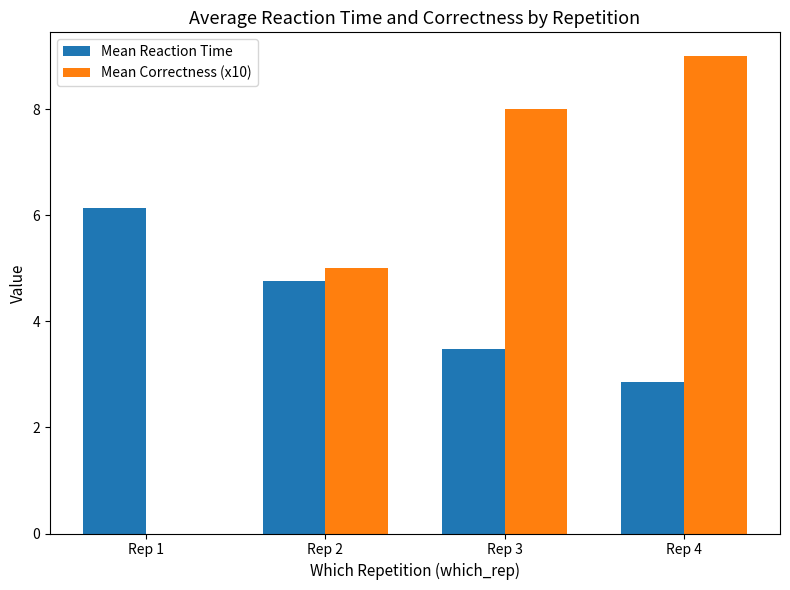

At which label does Mean Reaction Time reach its peak?

Rep 1